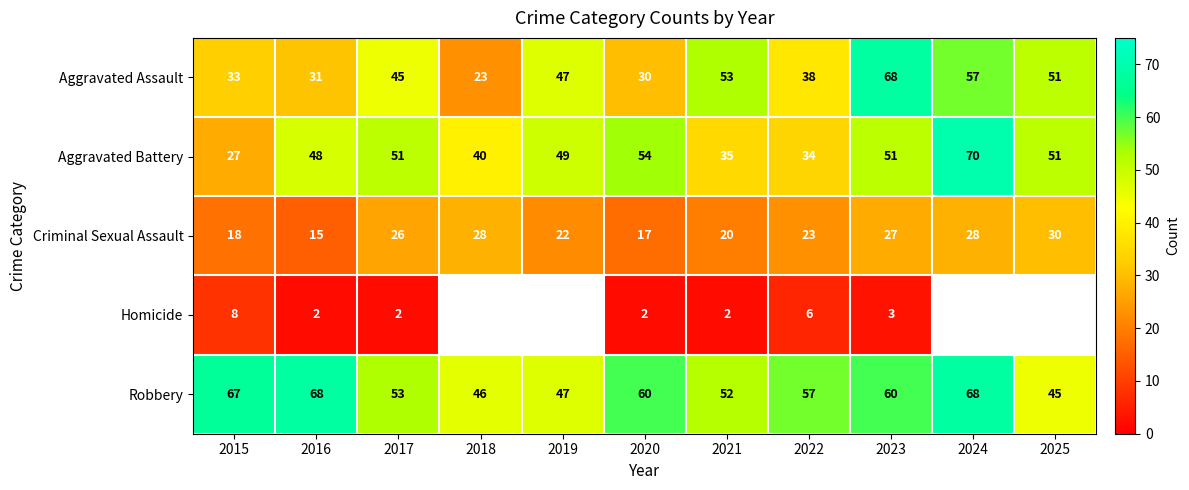

At which label is Aggravated Assault closest to 45?

2017